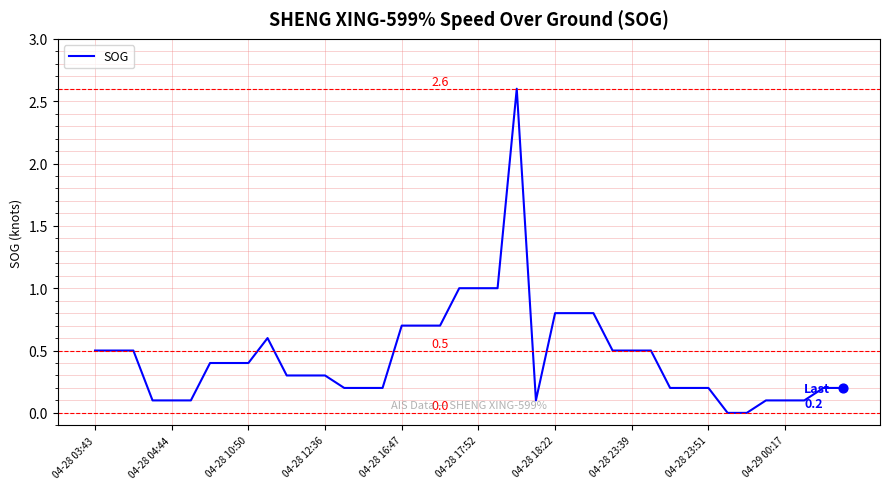

What is the difference between the maximum and minimum values?

2.6